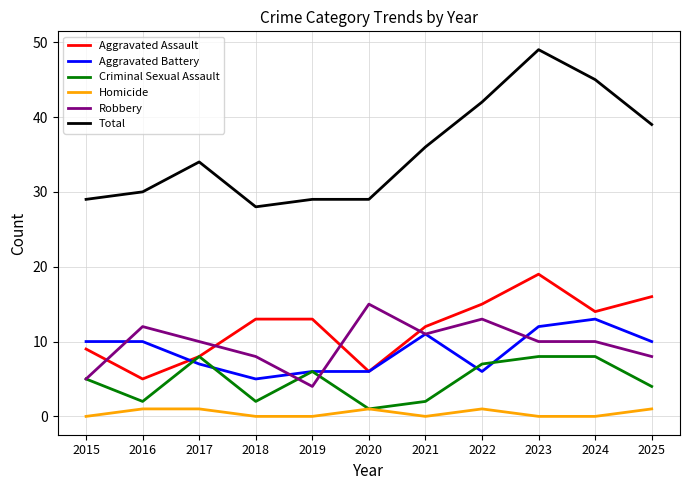

Reading left to right, extract all data points from this chart.

Aggravated Assault: 2015=9	2016=5	2017=8	2018=13	2019=13	2020=6	2021=12	2022=15	2023=19	2024=14	2025=16
Aggravated Battery: 2015=10	2016=10	2017=7	2018=5	2019=6	2020=6	2021=11	2022=6	2023=12	2024=13	2025=10
Criminal Sexual Assault: 2015=5	2016=2	2017=8	2018=2	2019=6	2020=1	2021=2	2022=7	2023=8	2024=8	2025=4
Homicide: 2015=0	2016=1	2017=1	2018=0	2019=0	2020=1	2021=0	2022=1	2023=0	2024=0	2025=1
Robbery: 2015=5	2016=12	2017=10	2018=8	2019=4	2020=15	2021=11	2022=13	2023=10	2024=10	2025=8
Total: 2015=29	2016=30	2017=34	2018=28	2019=29	2020=29	2021=36	2022=42	2023=49	2024=45	2025=39